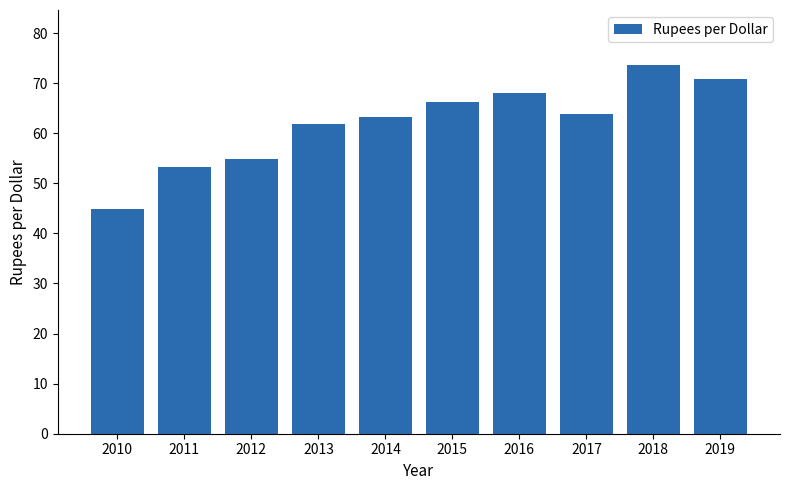

What is the difference between the maximum and minimum values?

28.8